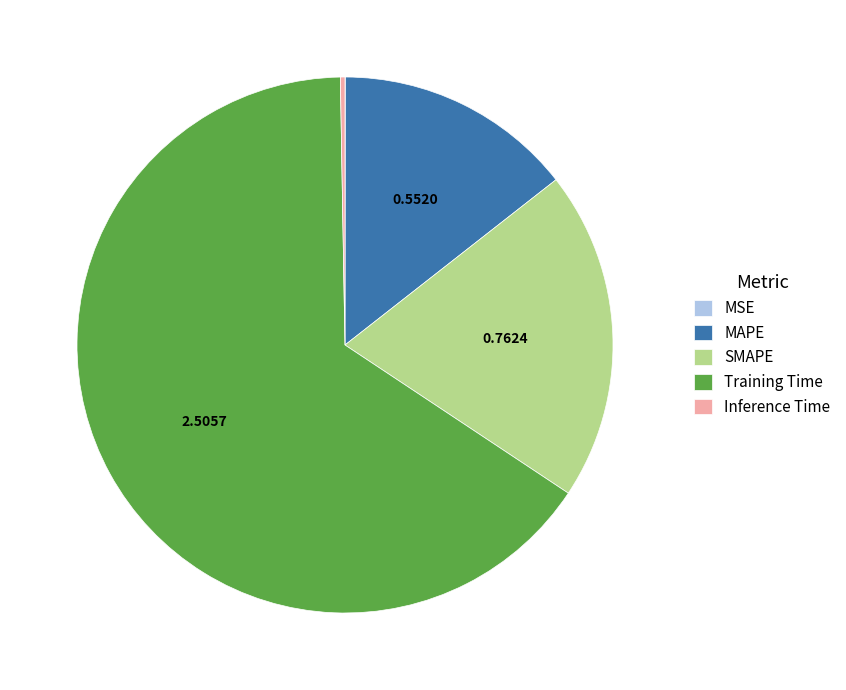

Which slice is the largest?

Training Time